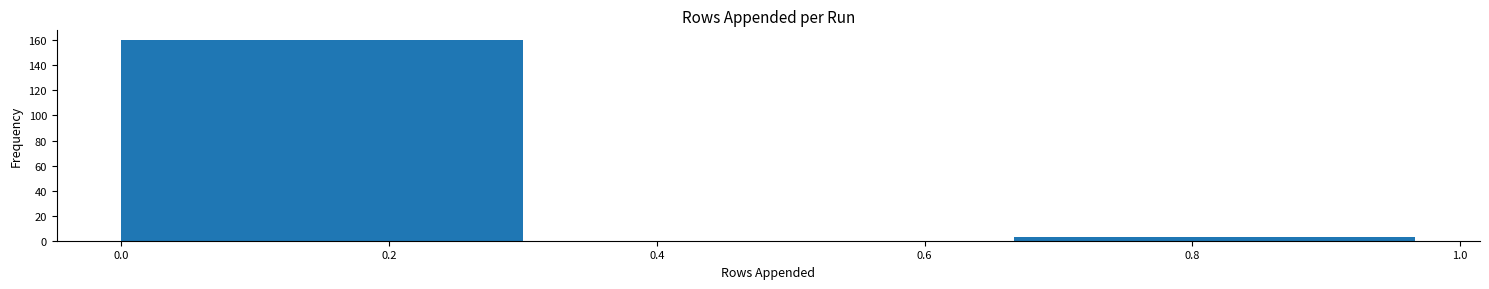

Reading left to right, list every bar in this chart as the range it spans on the x-axis followed by its height. Neither the bar edges nor the heights are printed on the chart, so give them approximately, as read against the axes.

0.00 to 0.34: 160
0.34 to 0.66: 0
0.66 to 1.00: 4